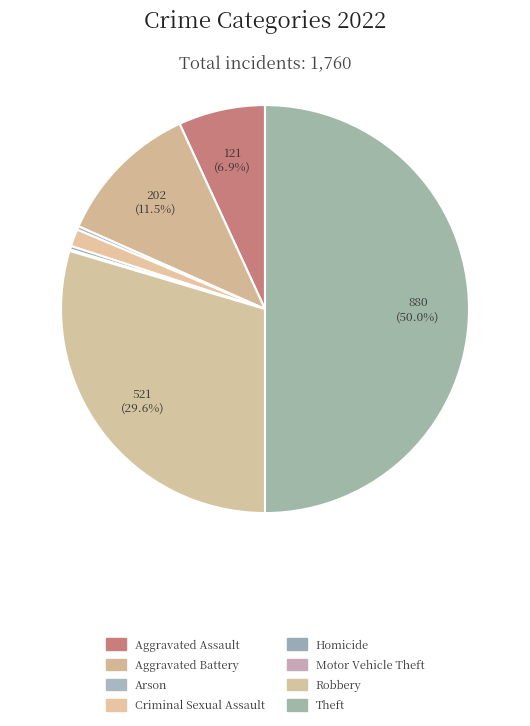

To the nearest percent, what portion does Criminal Sexual Assault represent?

1%